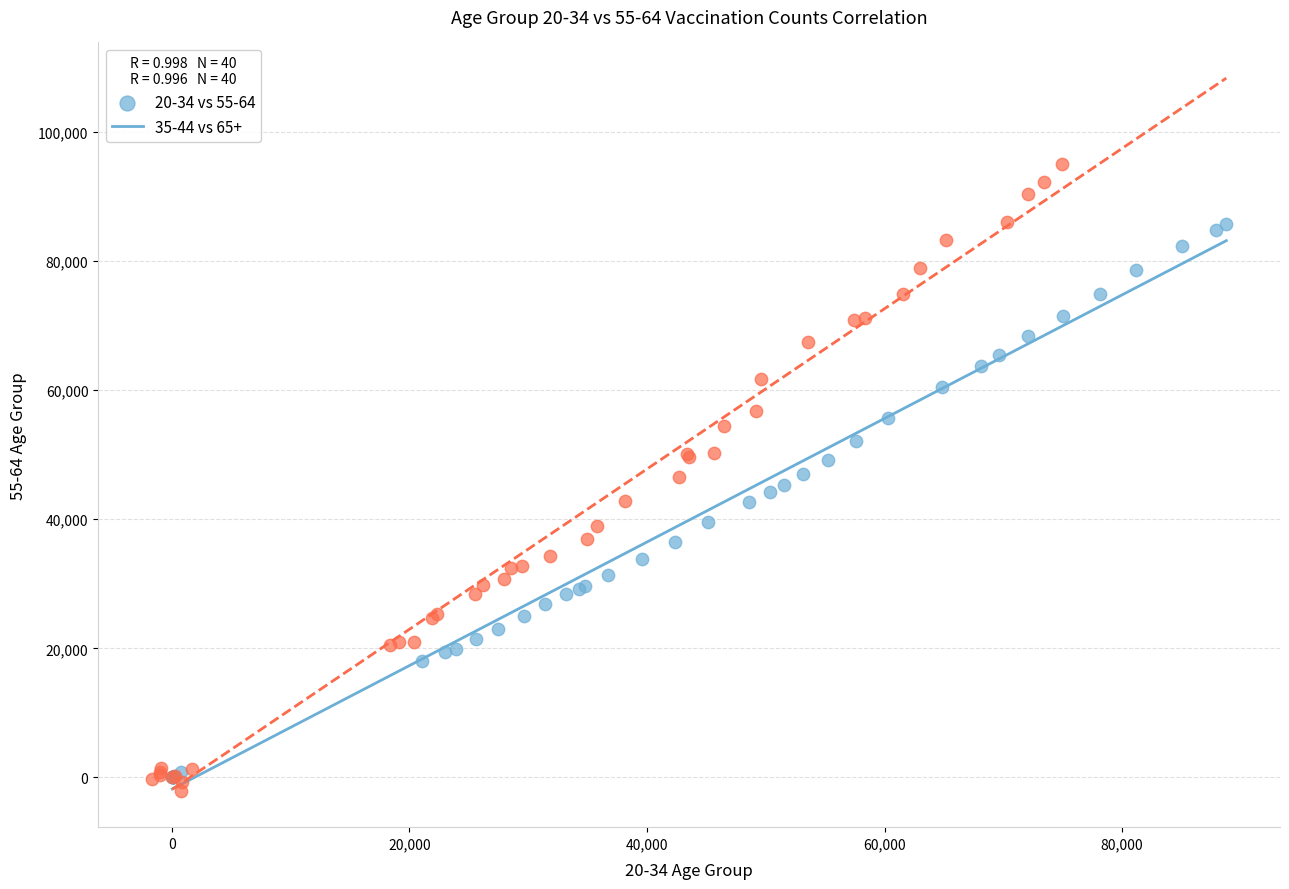

Which series contains the lowest Y value?

35-44 vs 65+